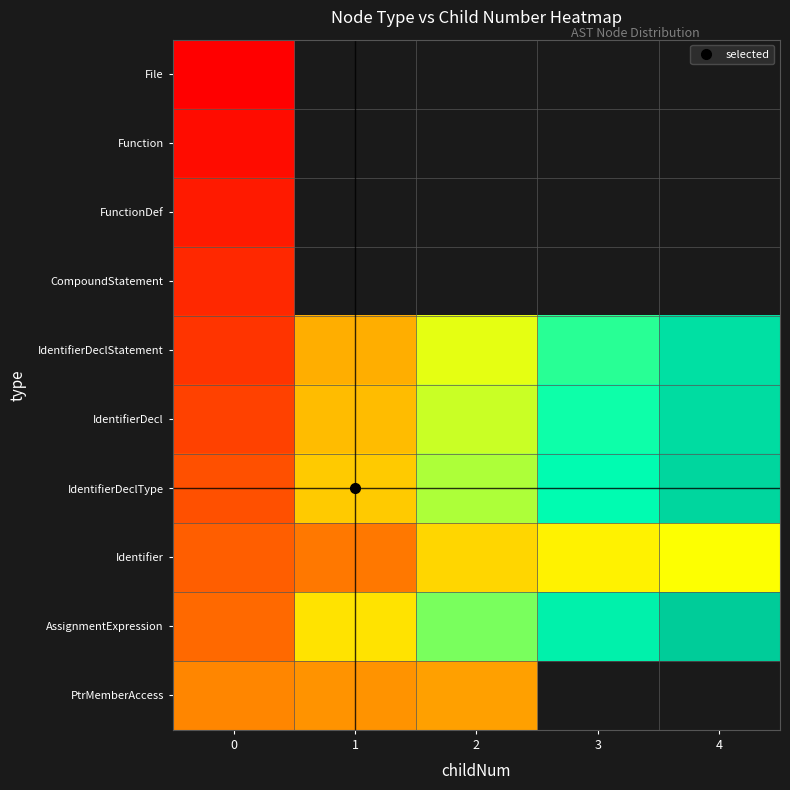

At how many categories does at least one series exceed 0?

5